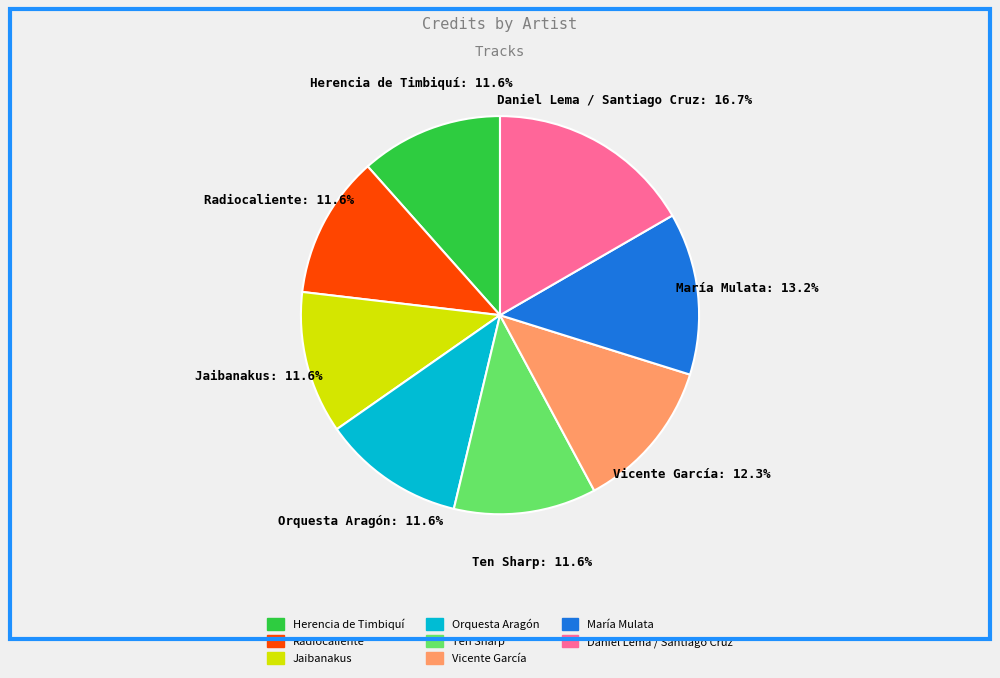

Is it true that Daniel Lema / Santiago Cruz is 28% of the pie?

False